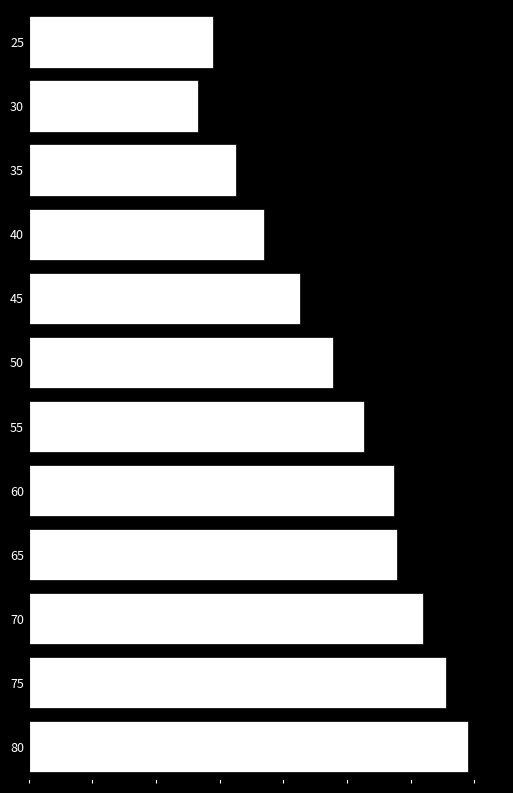

Rank the categories by value from lowest to highest.

30, 25, 35, 40, 45, 50, 55, 60, 65, 70, 75, 80